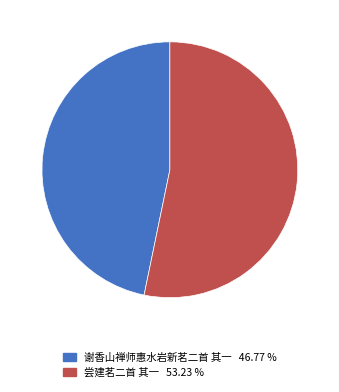

Between 尝建茗二首 其一 and 谢香山禅师惠水岩新茗二首 其一, which is larger?

尝建茗二首 其一